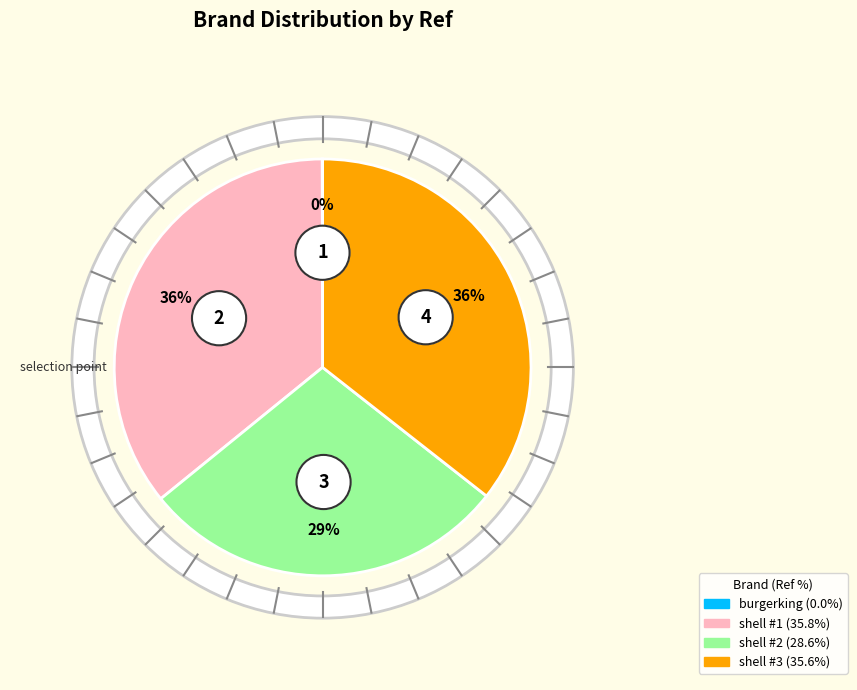

Count the number of slices in the pie.

4